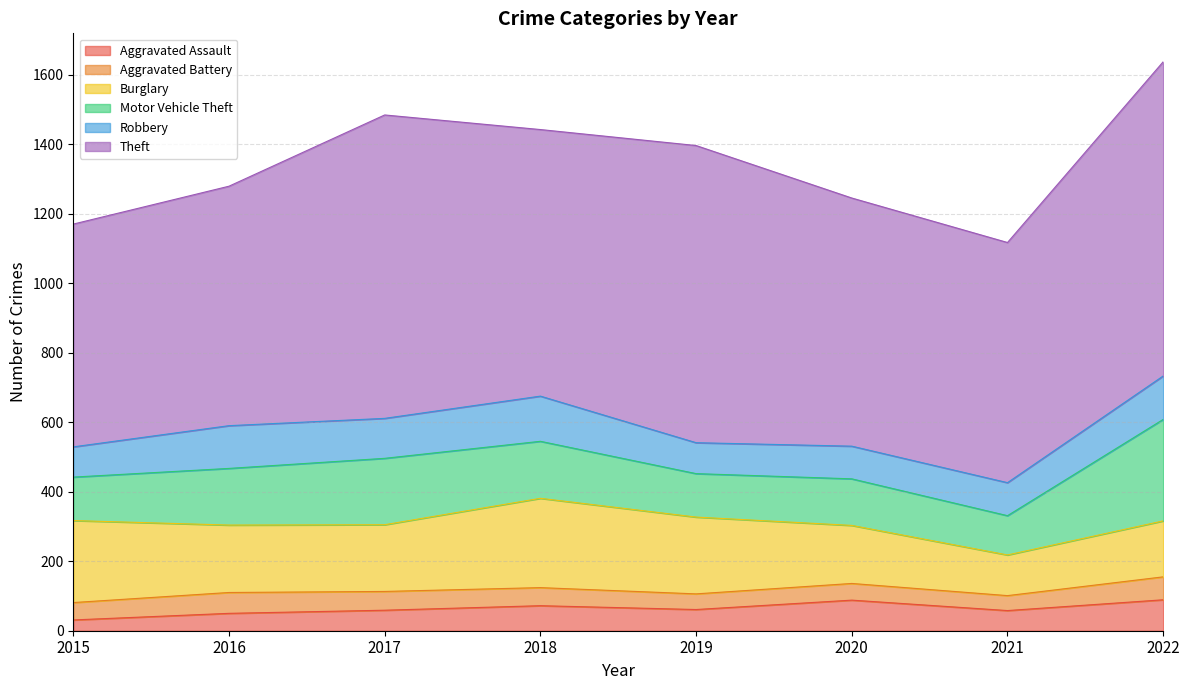

At which category does Burglary reach its first local peak?

2018